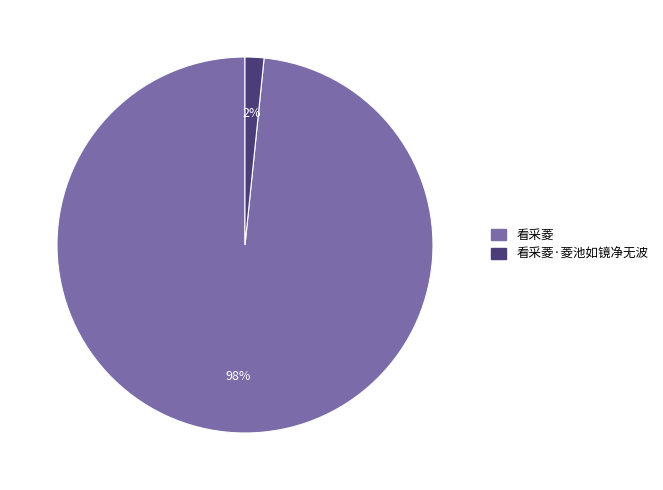

To the nearest percent, what is the average slice percentage?

50%